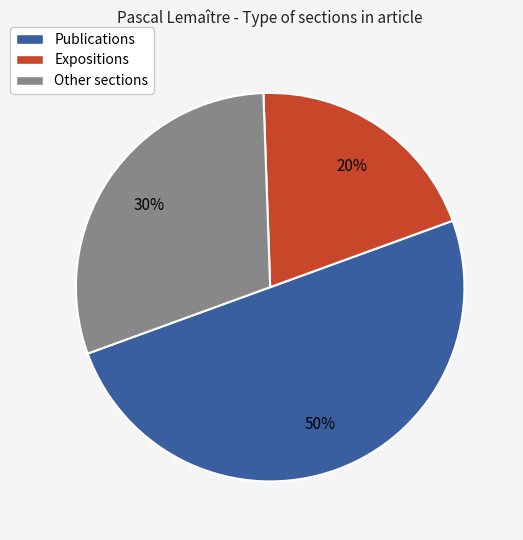

To the nearest percent, what portion does Publications represent?

50%